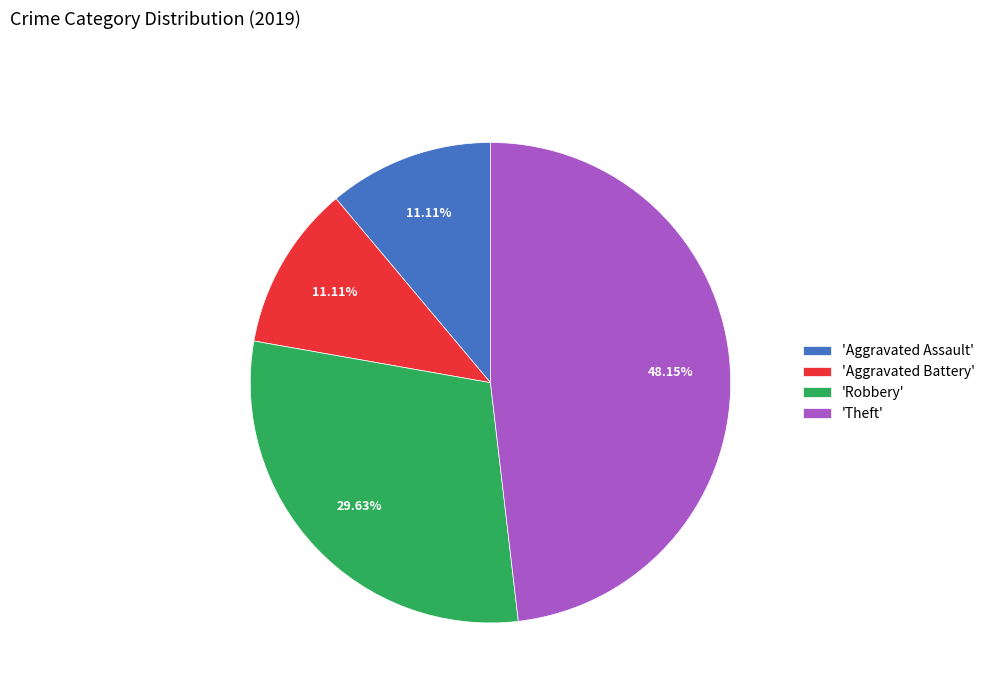

To the nearest percent, what is the difference between the largest and smallest slice percentages?

37%